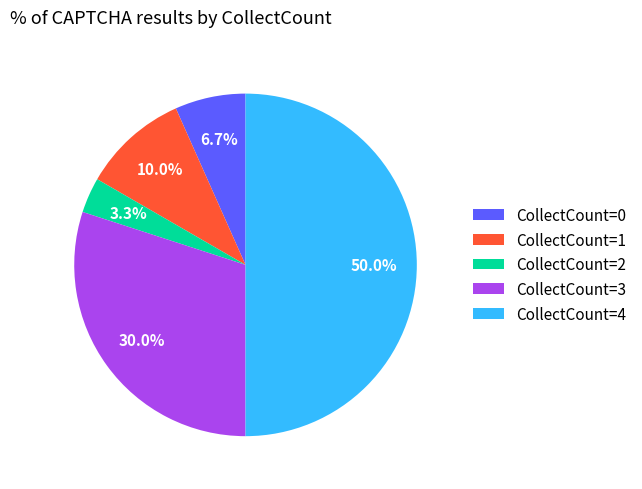

Which has a higher value, CollectCount=1 or CollectCount=2?

CollectCount=1